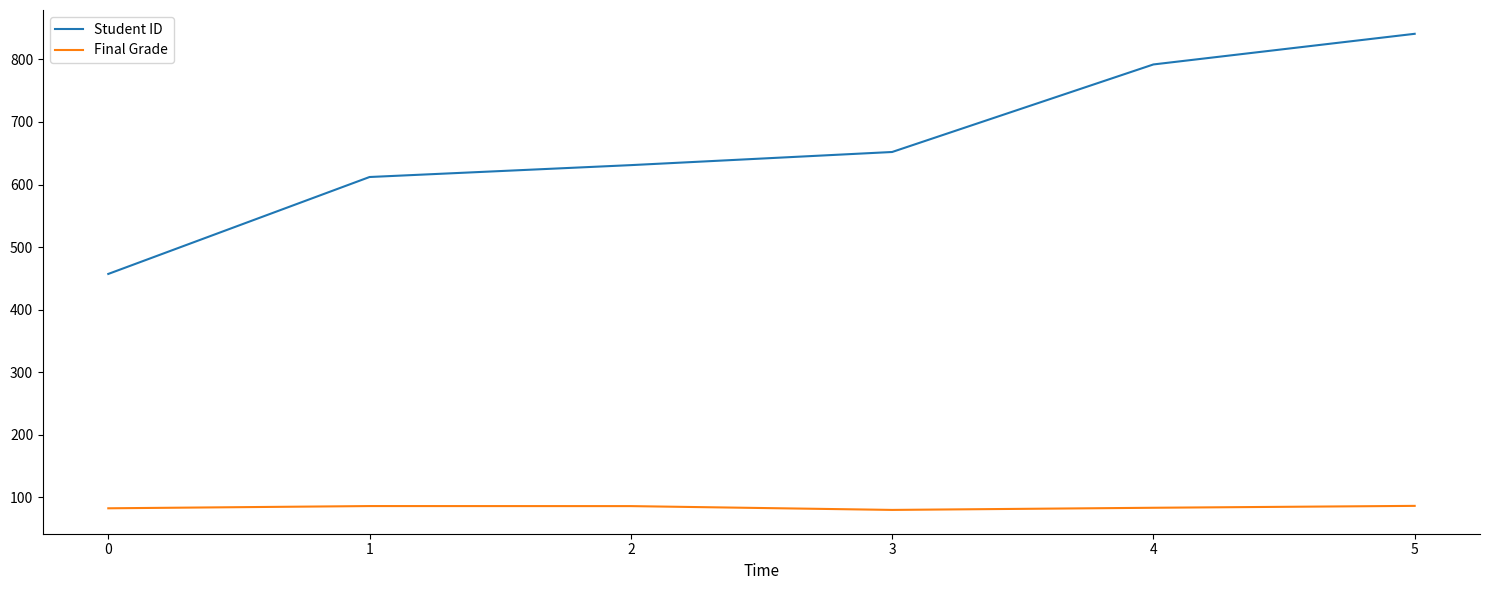

Which series has the widest spread of values?

Student ID